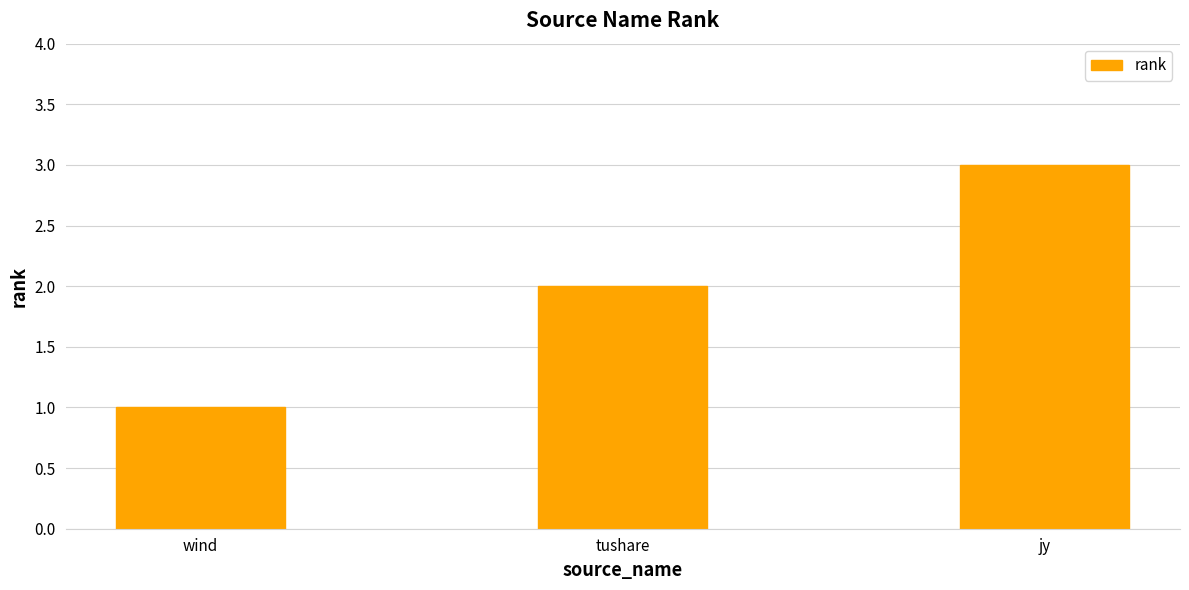

What position from the left is tushare?

2